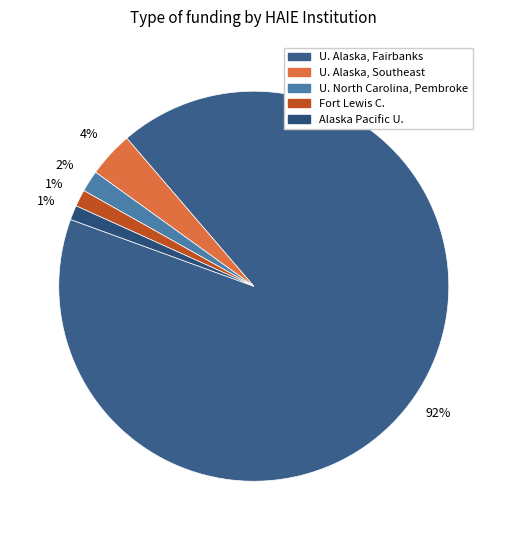

What is the largest slice in the pie chart?

U. Alaska, Fairbanks